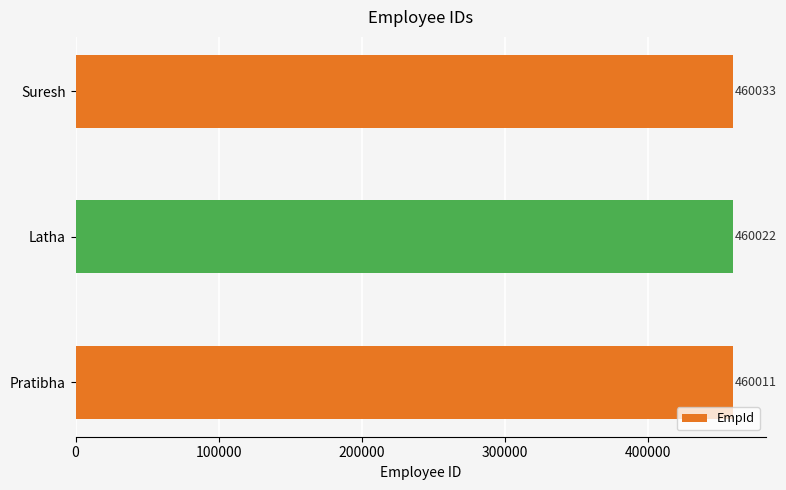

Reading bottom to top, list all the values displayed in this chart.

Pratibha=460011	Latha=460022	Suresh=460033